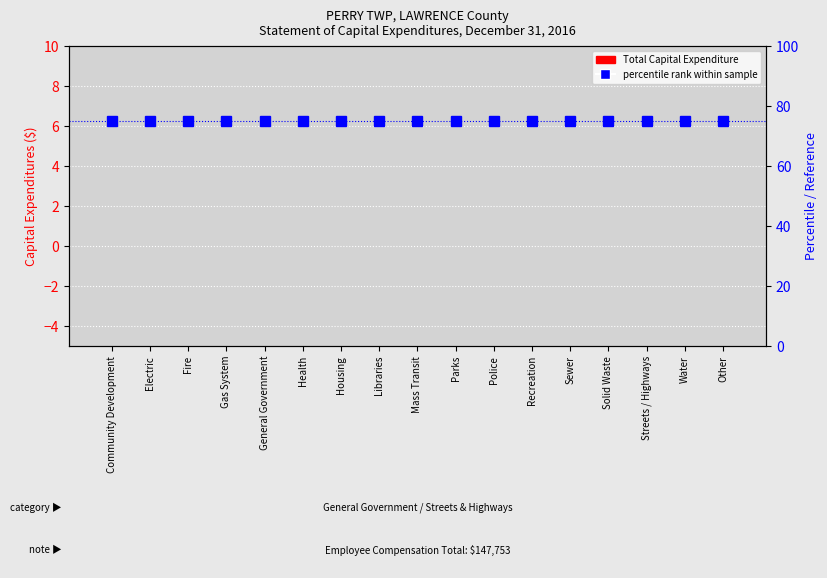

Rank the series by their average value, from lowest to highest.

Total Capital Expenditure, percentile rank within sample